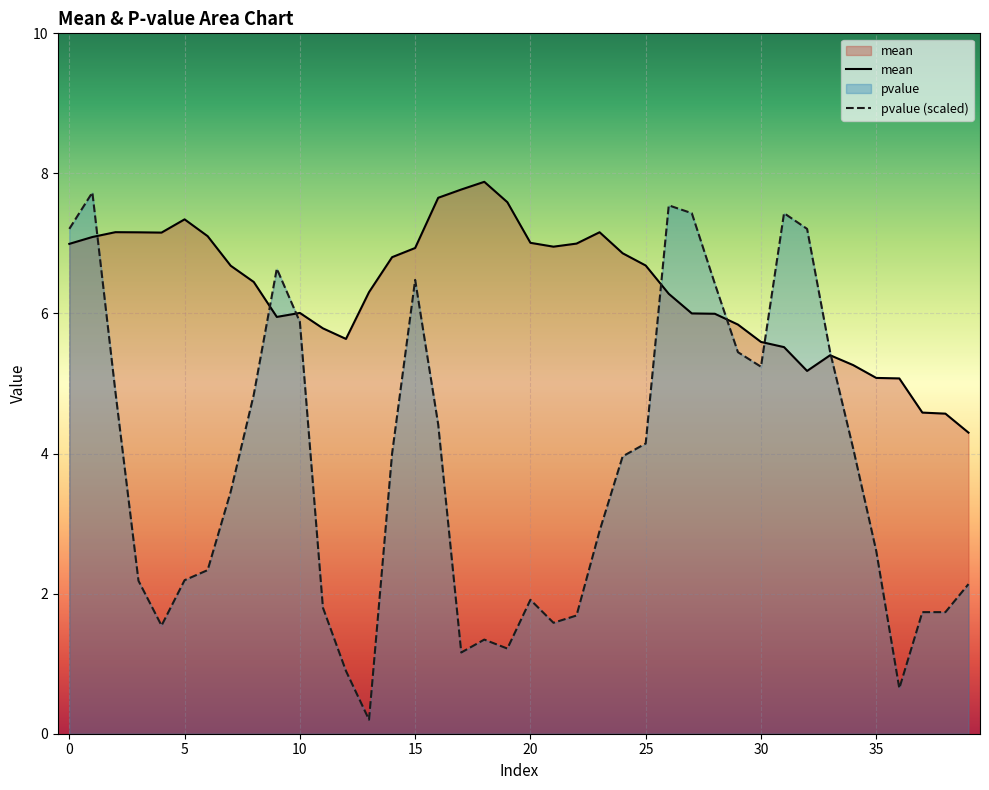

Which has a higher value, 39 or 8?

8